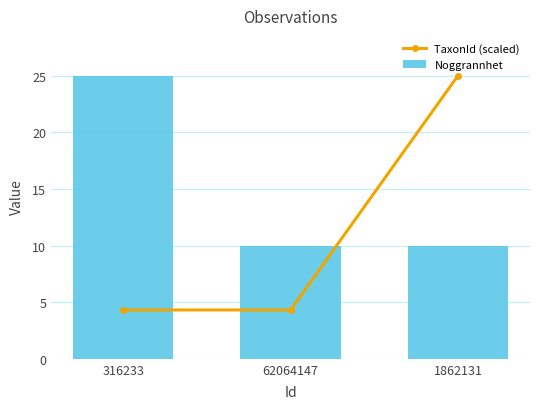

Does the chart contain stacked bars?

No